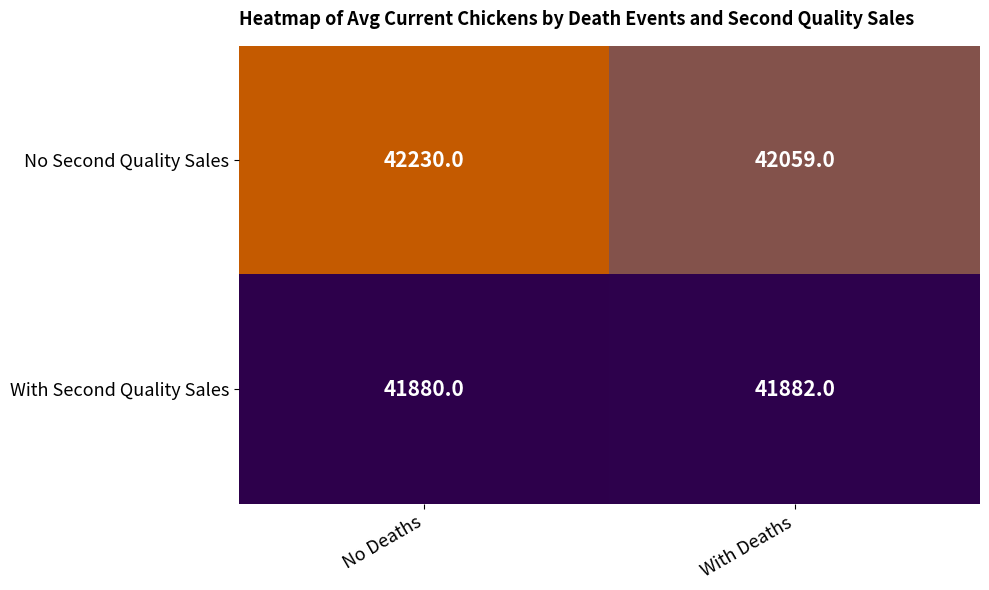

What is the average value of the With Second Quality Sales series?

41881